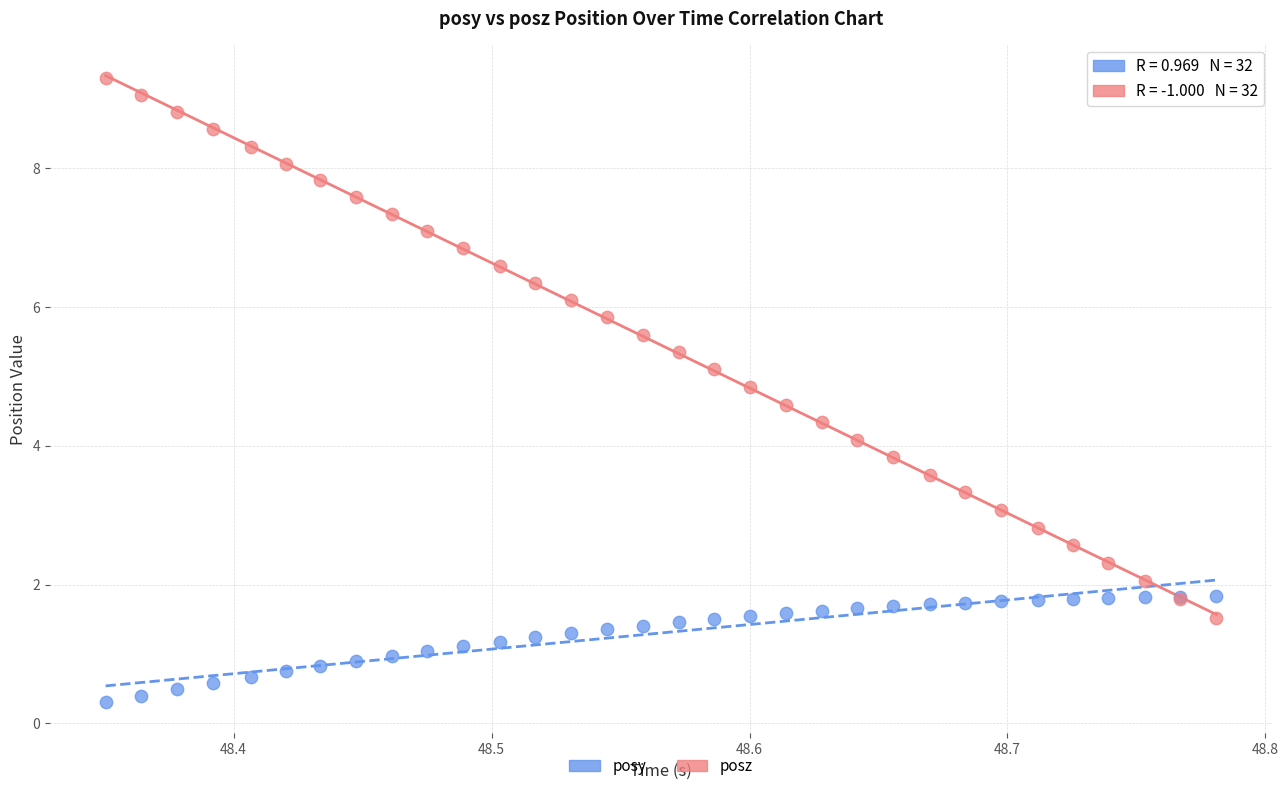

Which series contains the lowest Y value?

posy